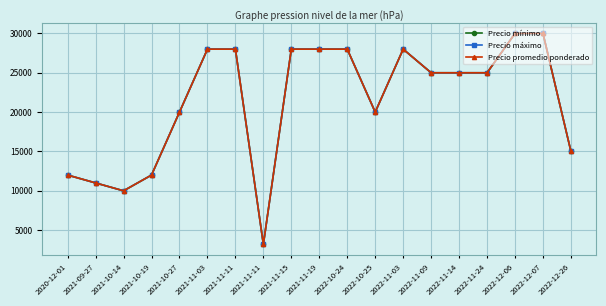

True or false: Precio máximo has more than 0 interior local peaks.

True